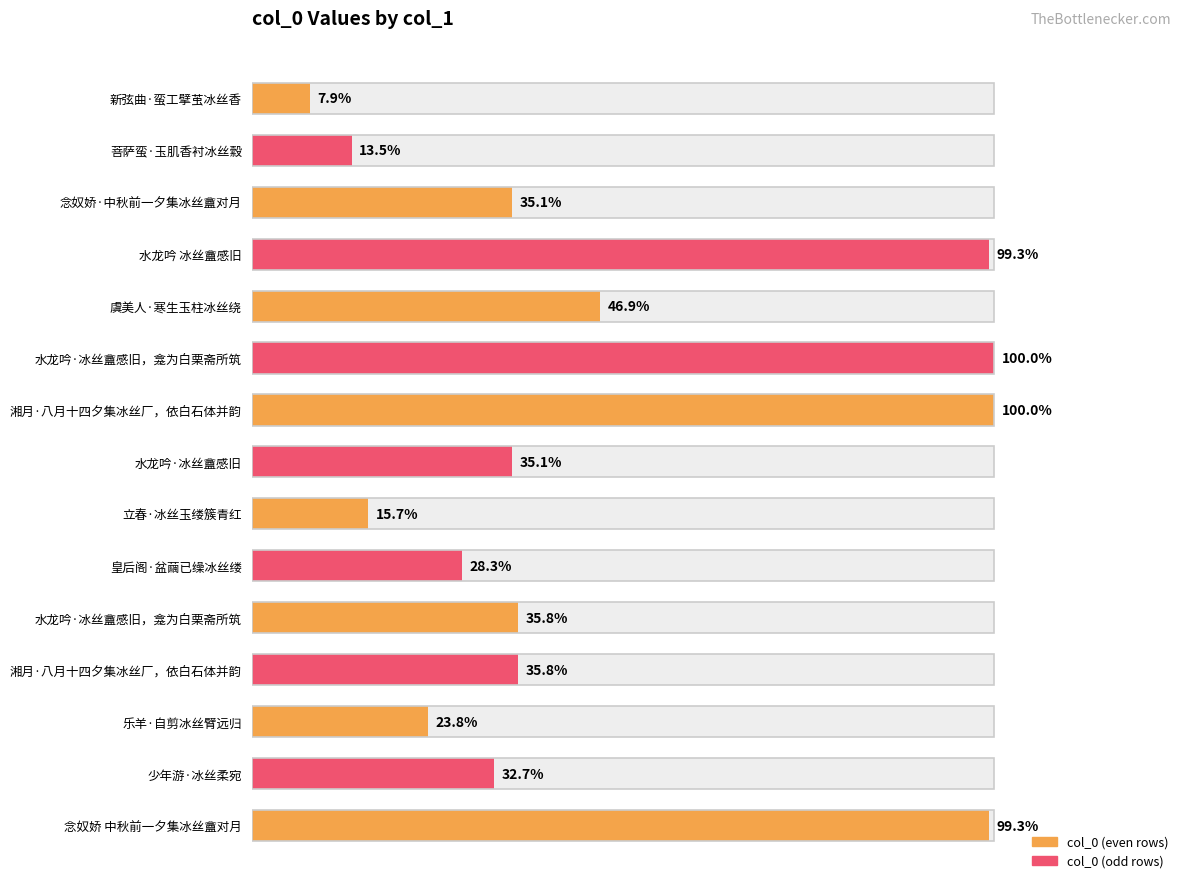

Reading left to right, list all the values displayed in this chart.

65081	111561	289985	820909	387876	826777	826724	289864	129783	234013	296294	296359	196550	270150	820847